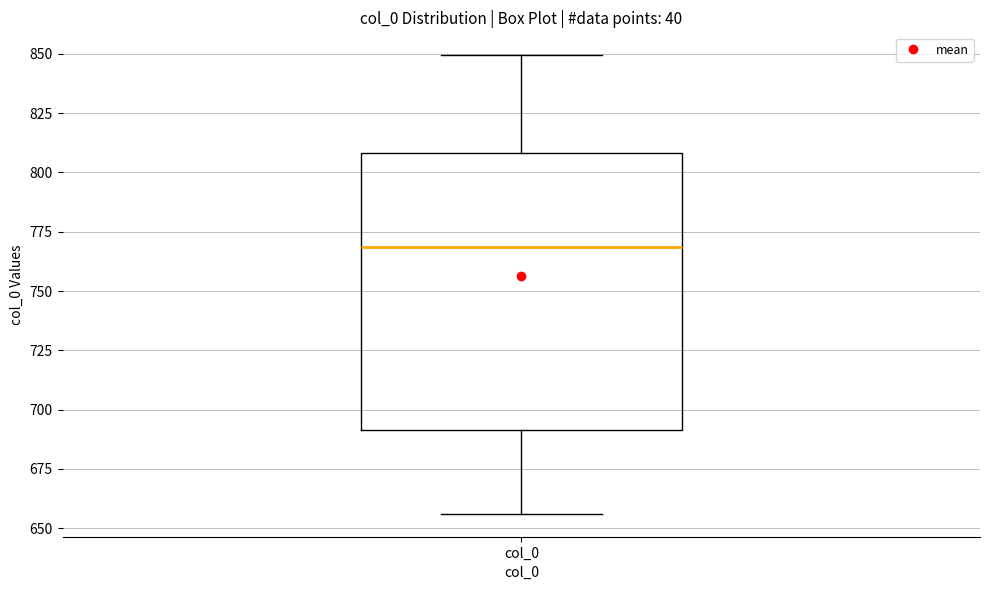

Read this box plot against the y-axis: the position of the median line, the range covered by the box, and the ends of both whiskers. The values are not printed on the chart, so give them approximately, as read against the axis.

median 770, box 690 to 810, whiskers 655 to 850